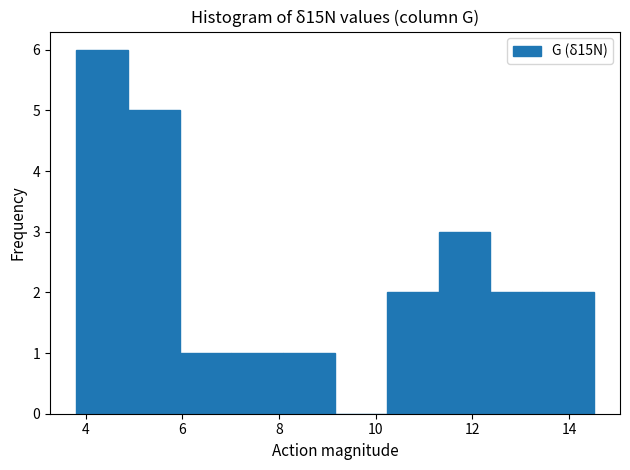

Reading left to right, transcribe this chart: for each bar, give the range it covers on the x-axis and its height. Neither the bar edges nor the heights are printed on the chart, so give them approximately, as read against the axes.

3.8 to 4.8: 6
4.8 to 6.0: 5
6.0 to 7.0: 1
7.0 to 8.0: 1
8.0 to 9.2: 1
9.2 to 10.2: 0
10.2 to 11.4: 2
11.4 to 12.4: 3
12.4 to 13.4: 2
13.4 to 14.6: 2